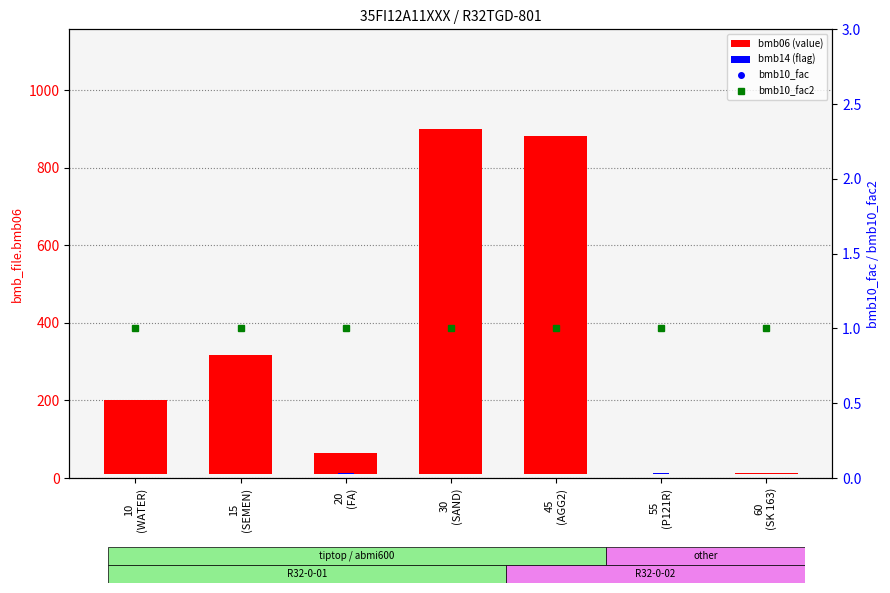

How many groups of bars are there?

7